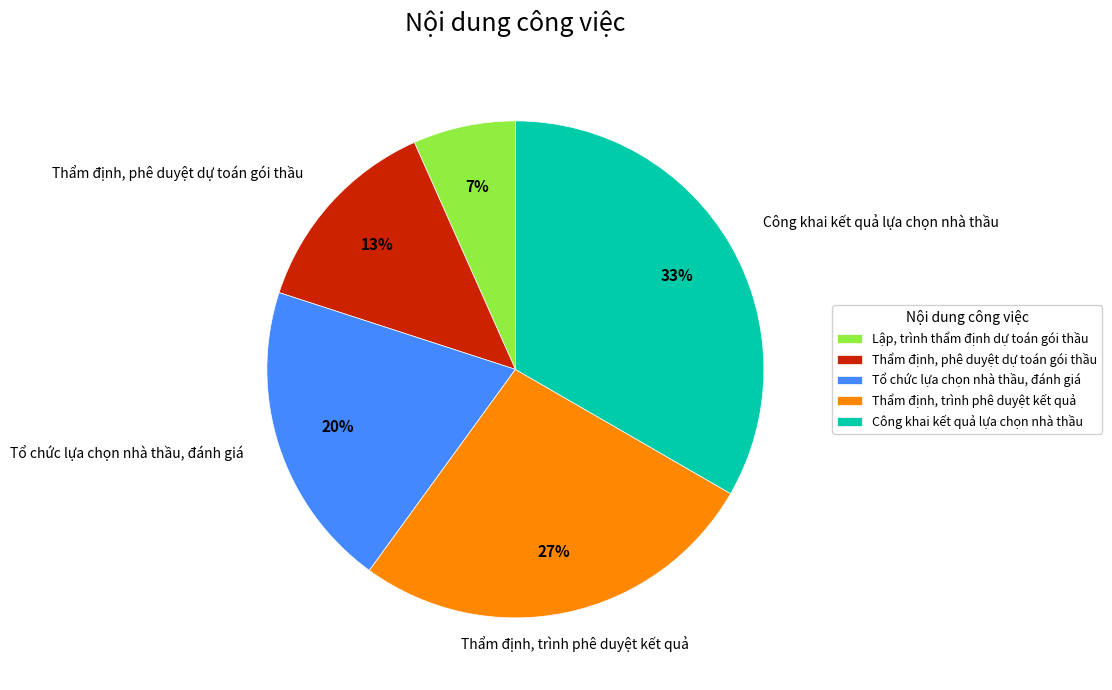

To the nearest percent, what is the combined percentage of Thẩm định, phê duyệt dự toán gói thầu and Tổ chức lựa chọn nhà thầu, đánh giá?

33%